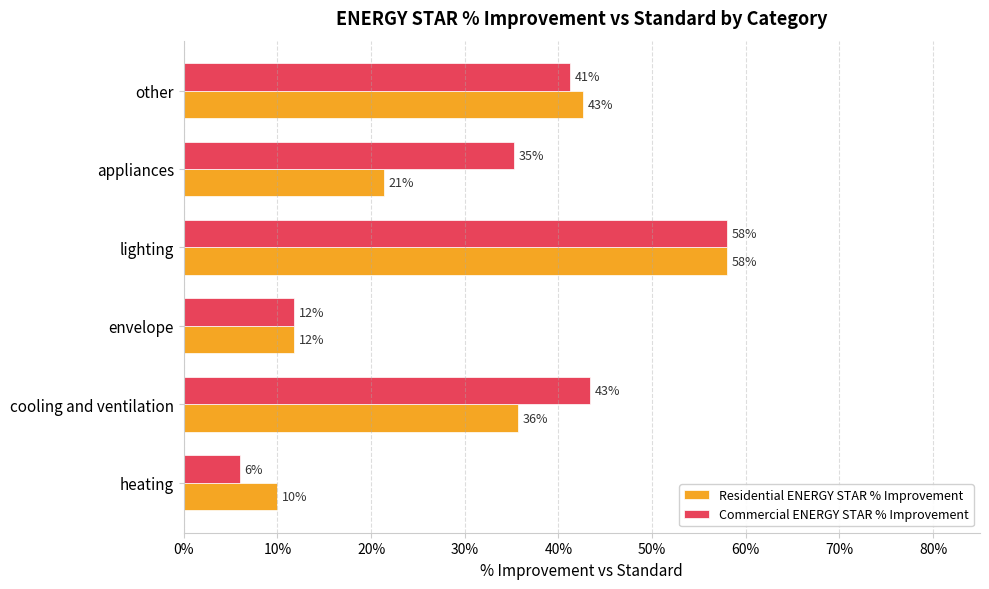

What are all the series names shown in the legend?

Residential ENERGY STAR % Improvement, Commercial ENERGY STAR % Improvement